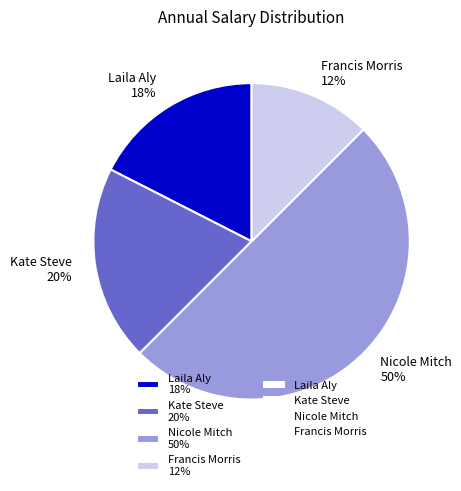

Rank the categories by value from lowest to highest.

Francis Morris, Laila Aly, Kate Steve, Nicole Mitch